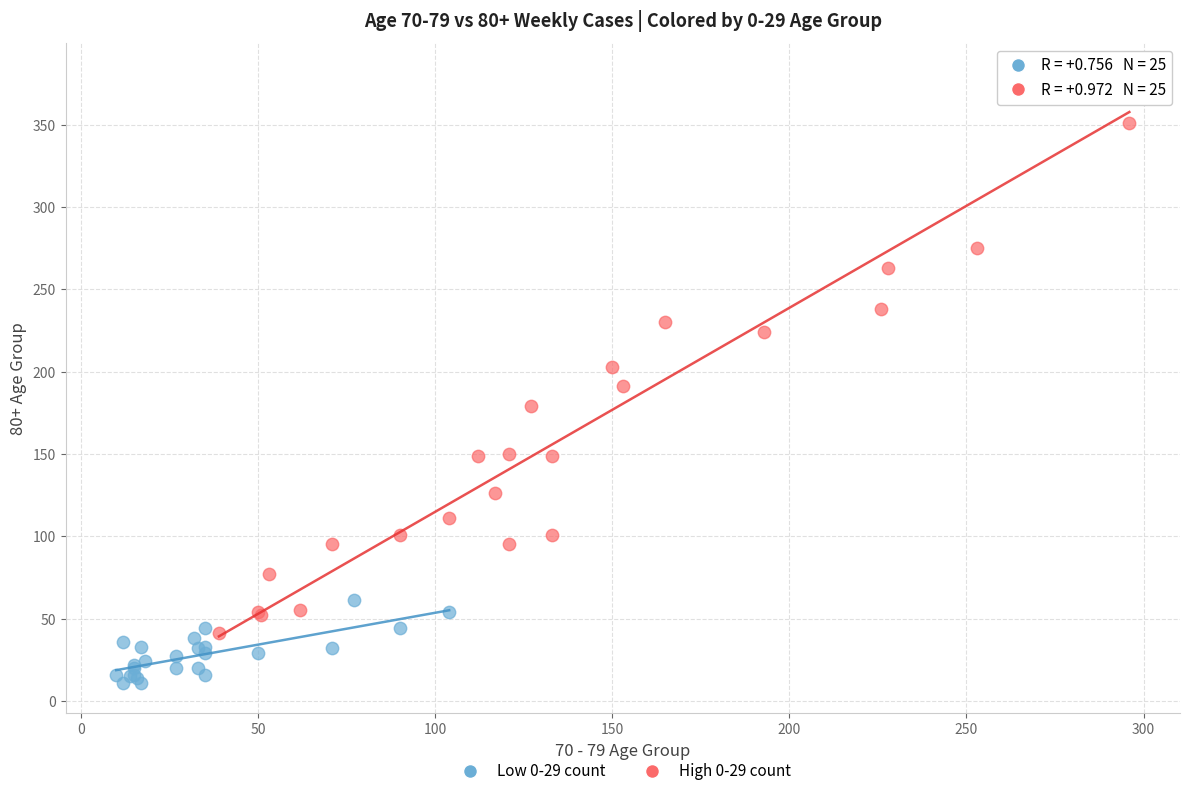

Which series contains the lowest Y value?

Low 0-29 count